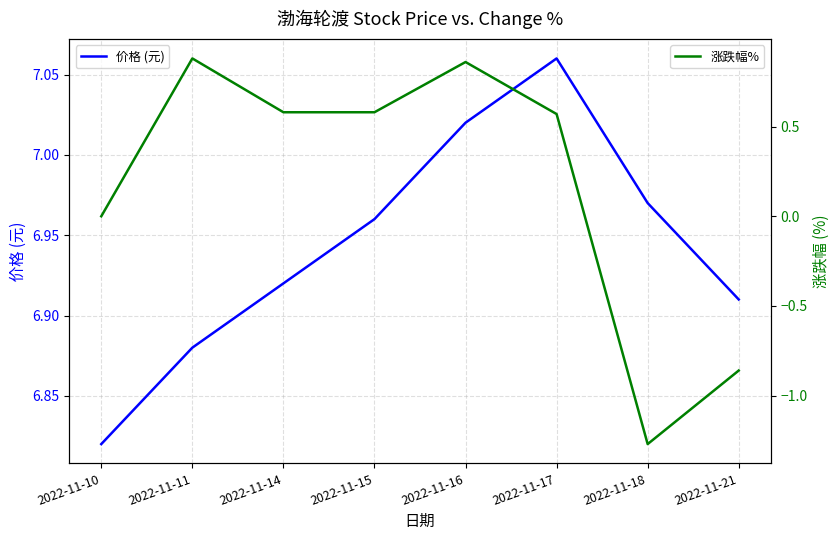

True or false: 涨跌幅% and 价格 (元) cross at least once.

False